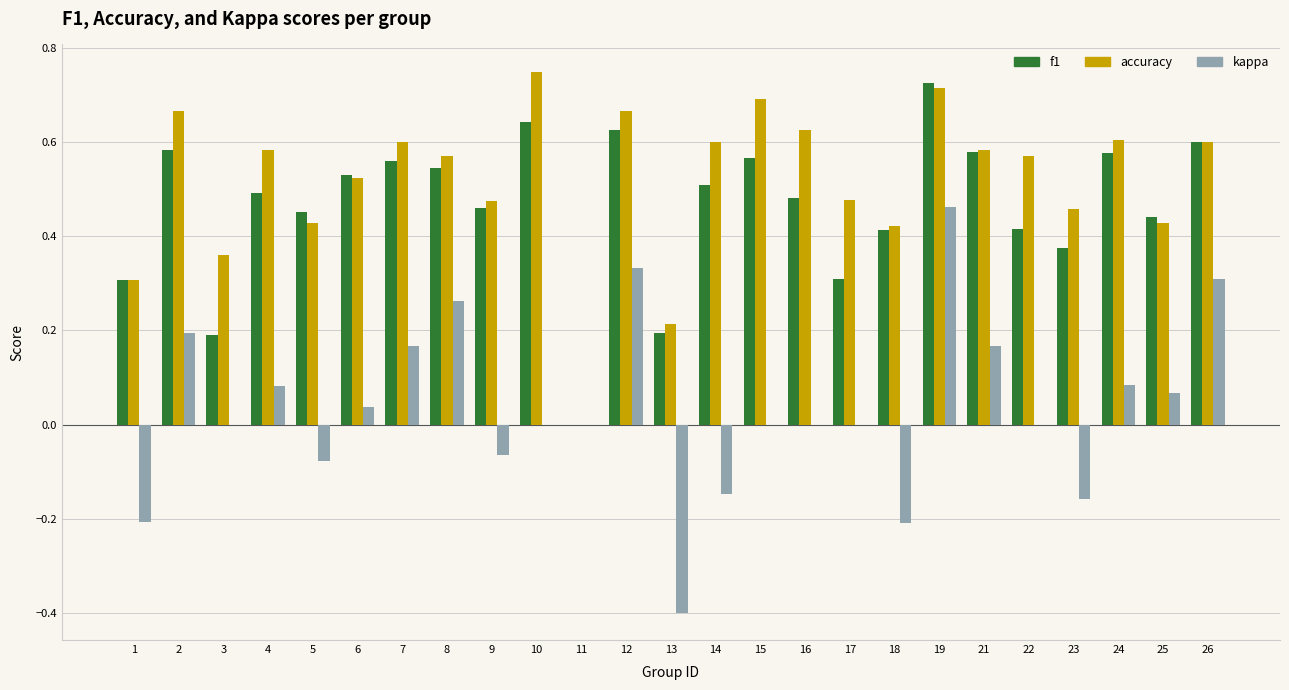

The value of kappa at 21 is 0.2. True or false?

True